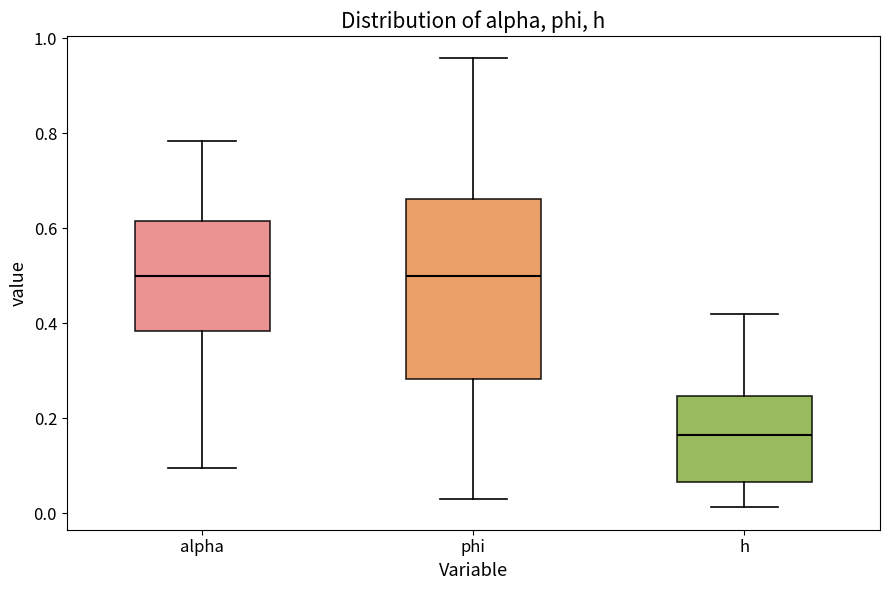

Comparing the boxes themselves (not the whiskers), which one is the tallest?

phi